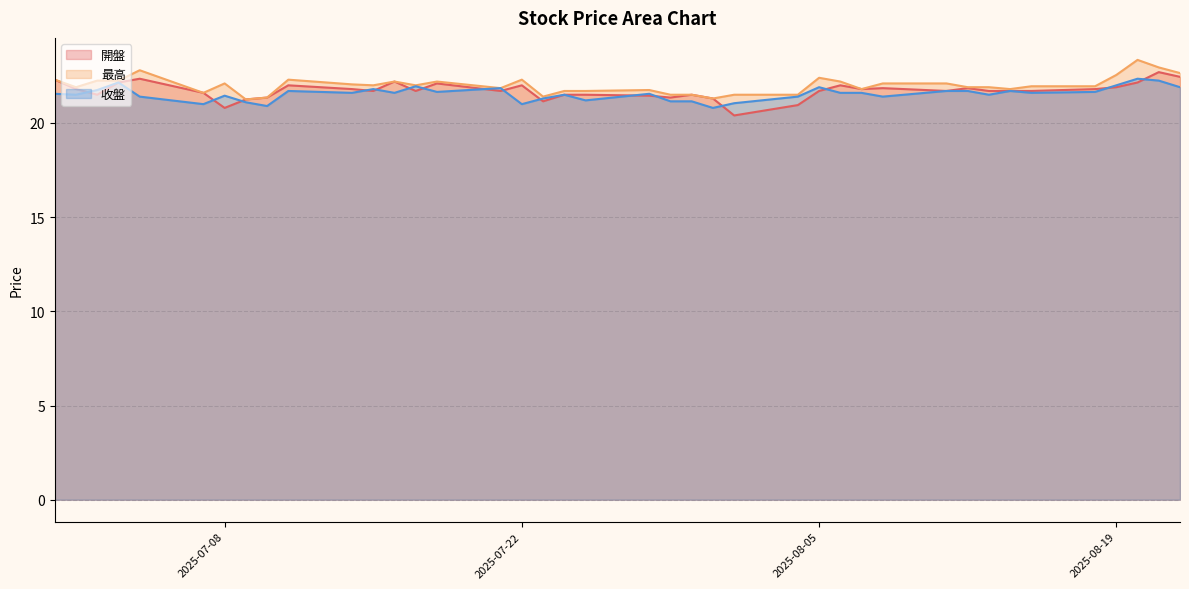

Count the number of categories in the chart.

40